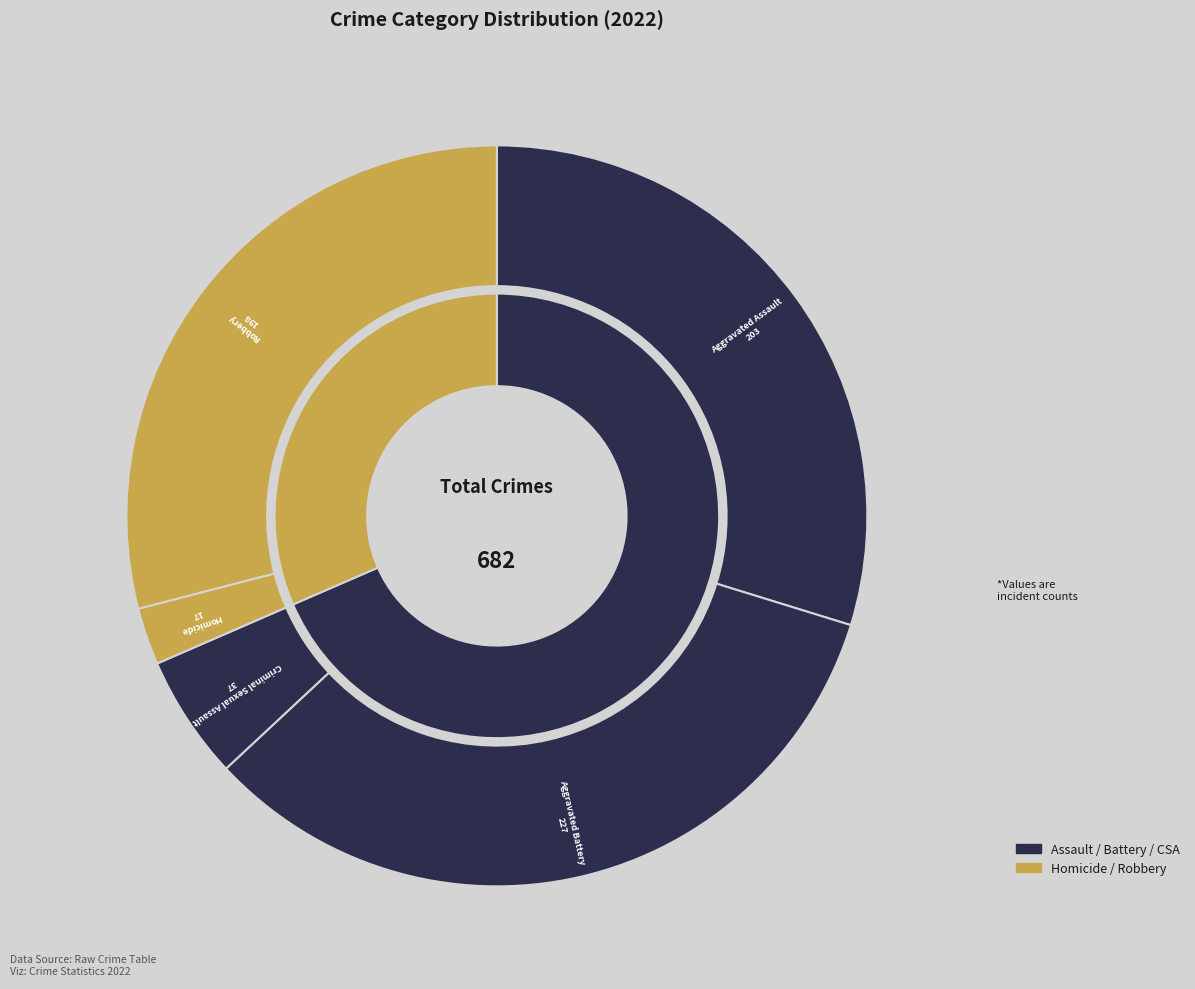

Does Homicide account for over 50% of the chart?

No